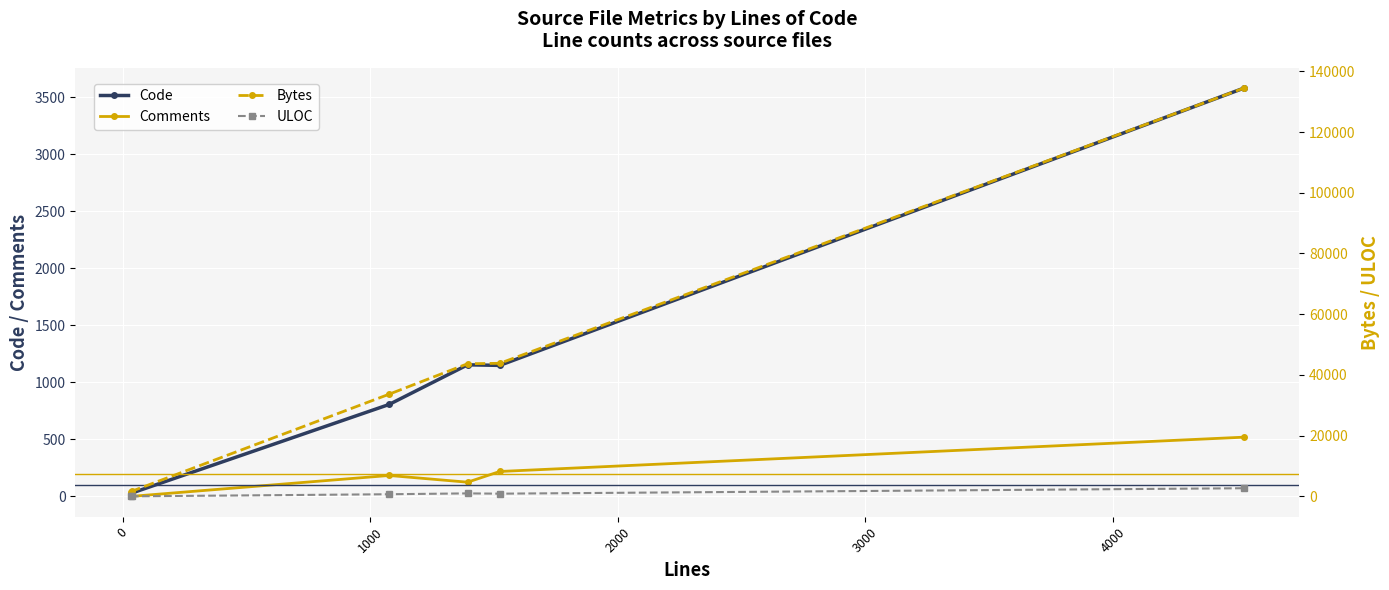

True or false: Code and Bytes cross at least once.

False